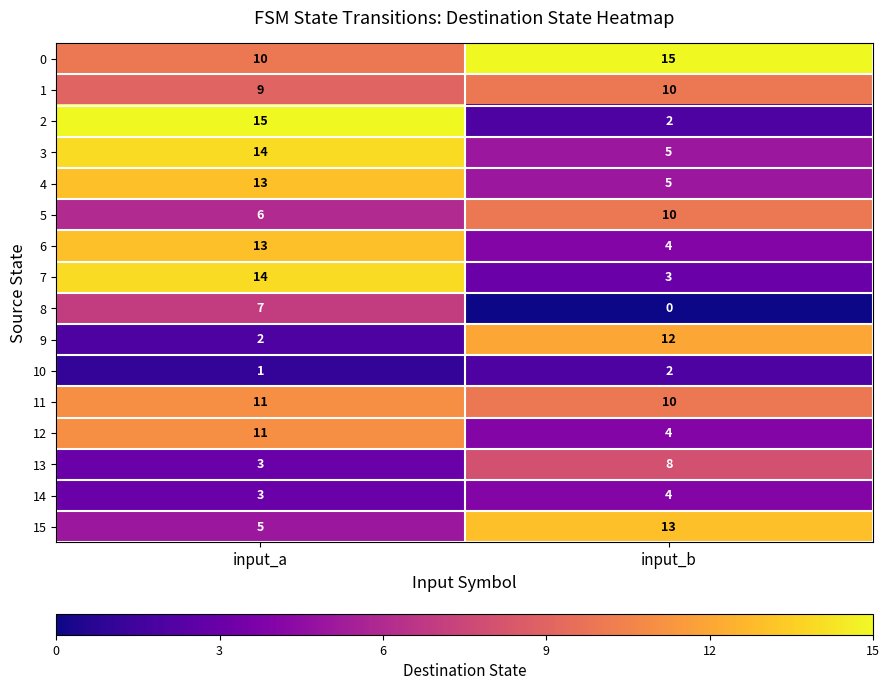

What is the spread (max minus min) of values at input_b?

15